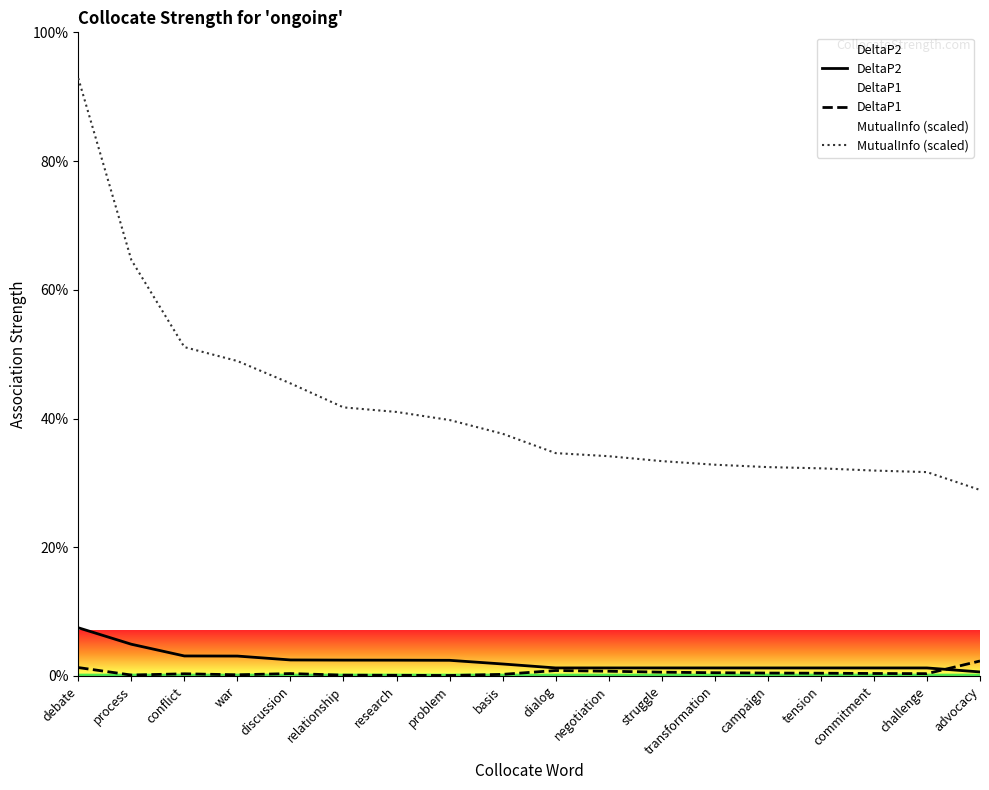

At how many categories does at least one series exceed 55?

2